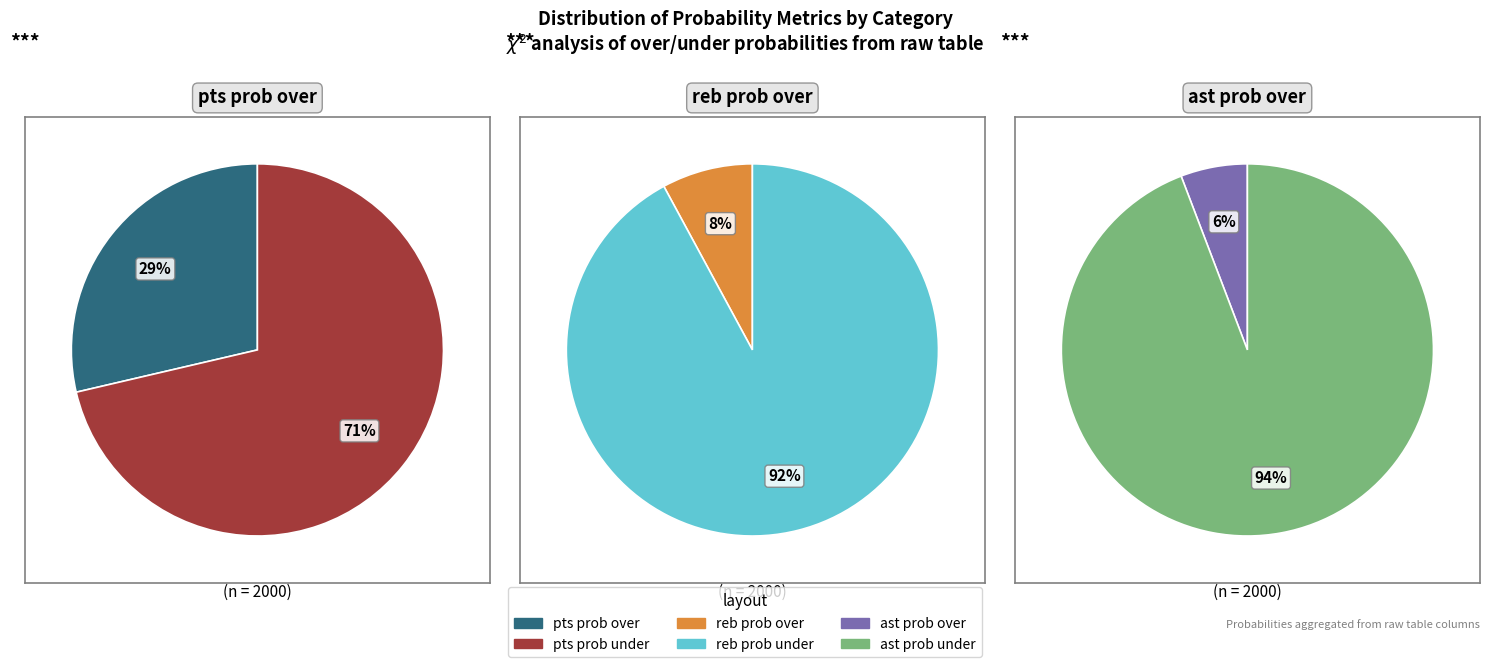

Is it true that 18 is 1% of the pie?

True